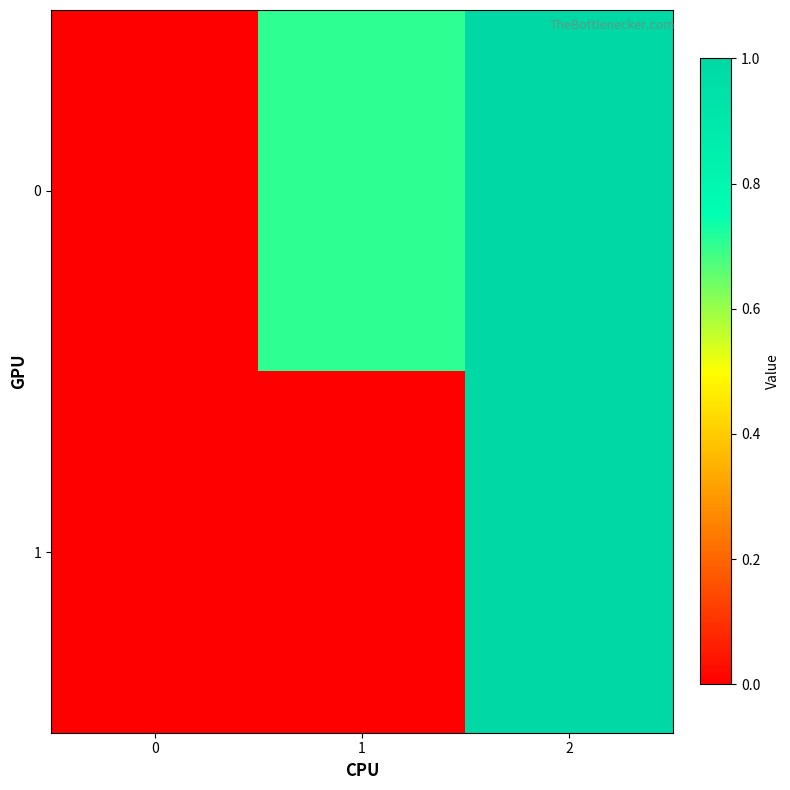

Count the number of data series in this chart.

2